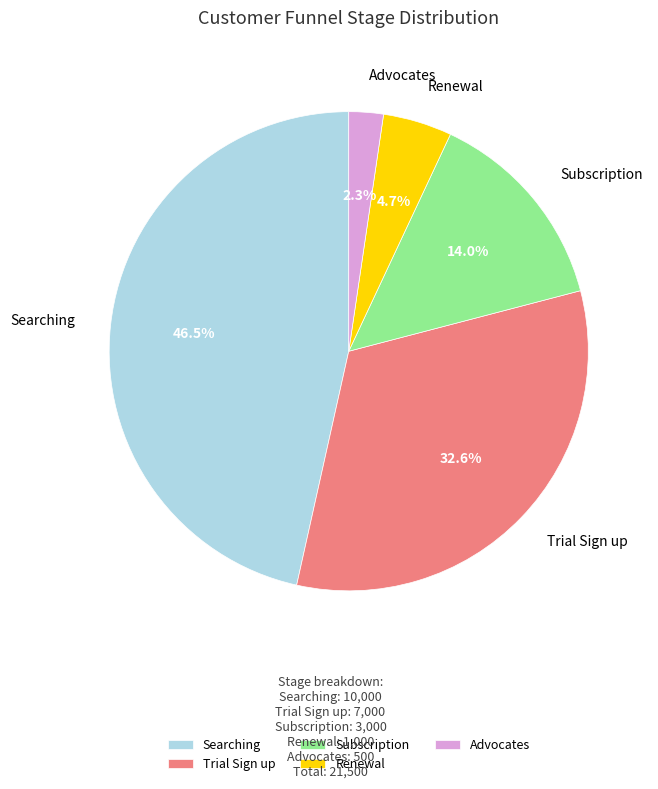

To the nearest percent, what is the average slice percentage?

20%